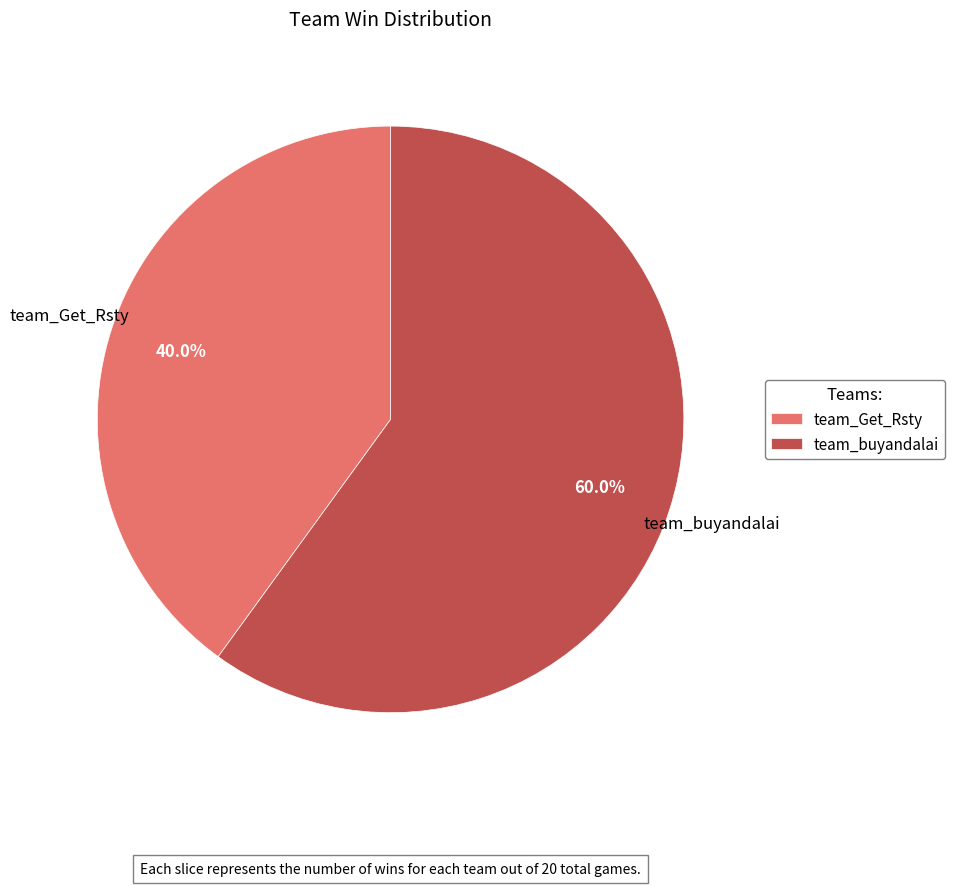

What percentage is the team_buyandalai slice, to the nearest percent?

60%